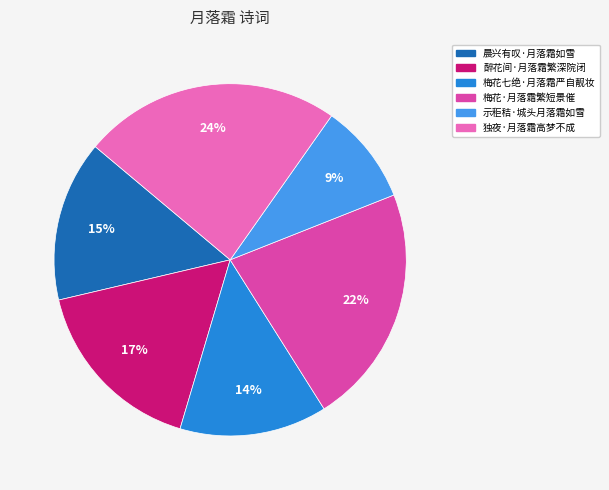

To the nearest percent, what is the average slice percentage?

17%